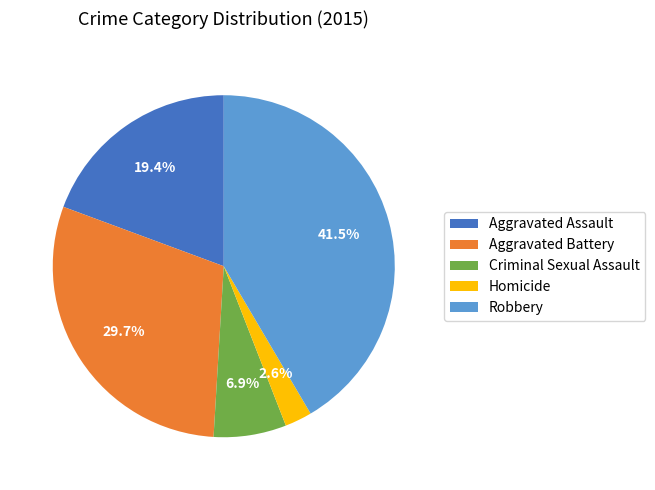

What is the total percentage of Criminal Sexual Assault and Aggravated Battery?

36.6%